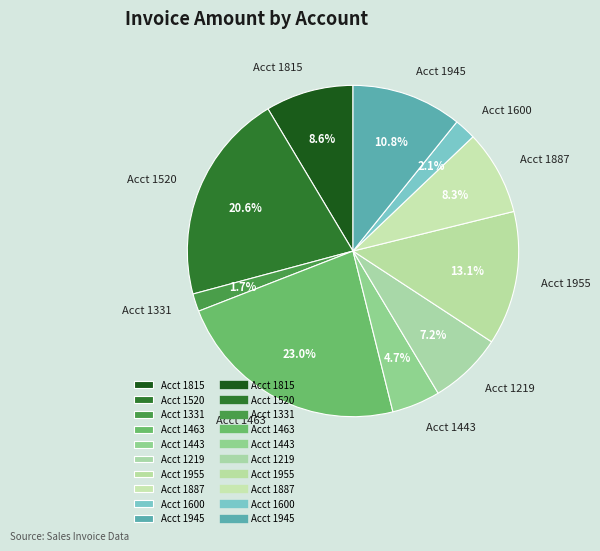

Is there any slice that represents more than half of the pie?

No